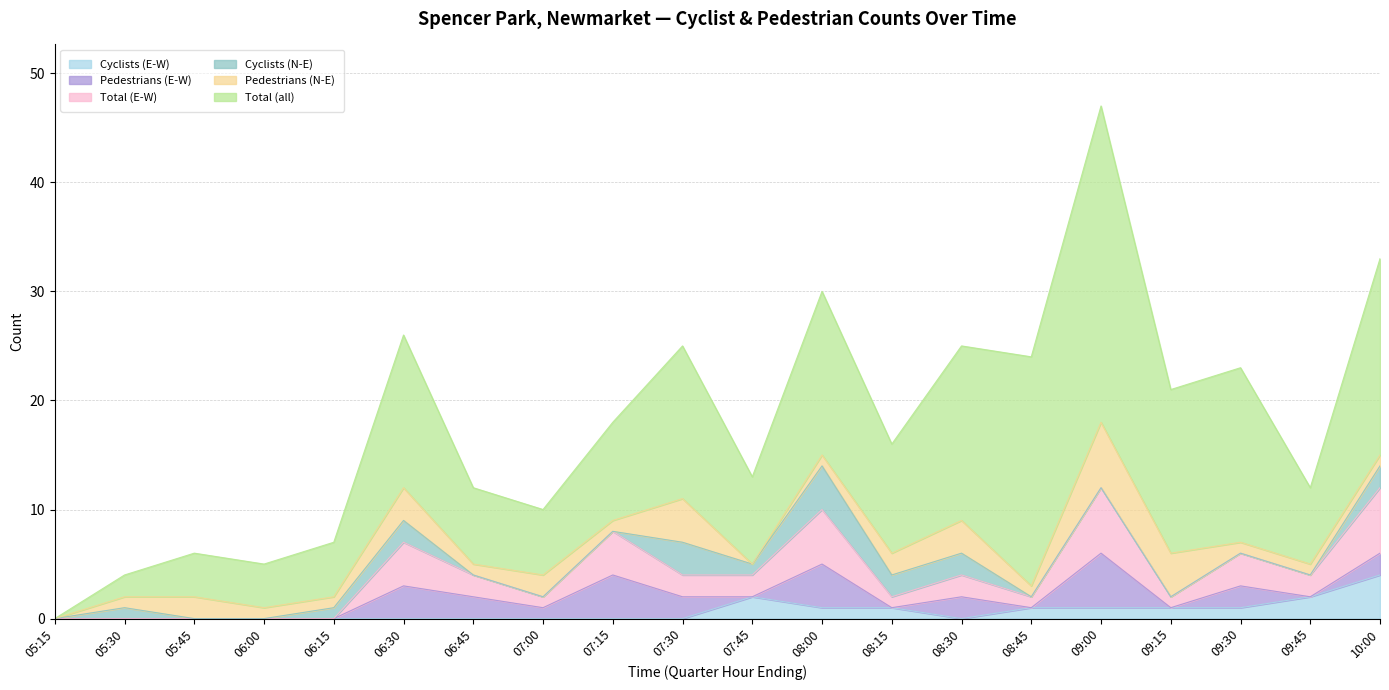

How many lines are shown in the chart?

6